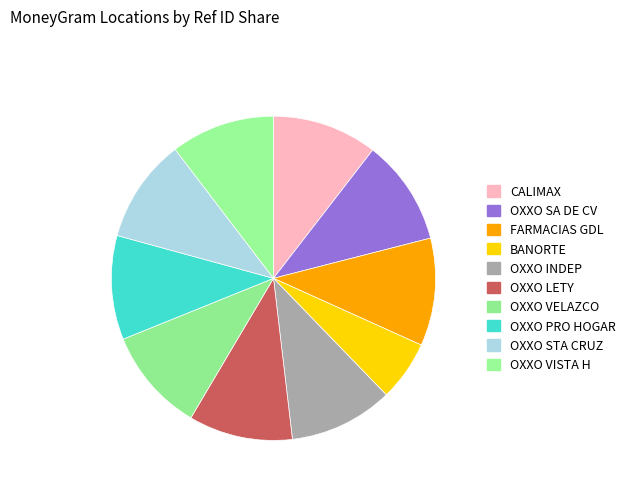

To the nearest percent, what is the average slice percentage?

10%